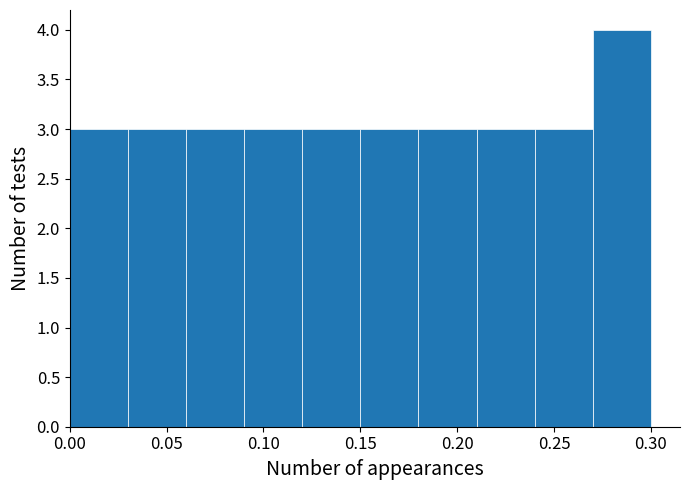

Over which range of the x-axis is the bar tallest?

0.27 to 0.30